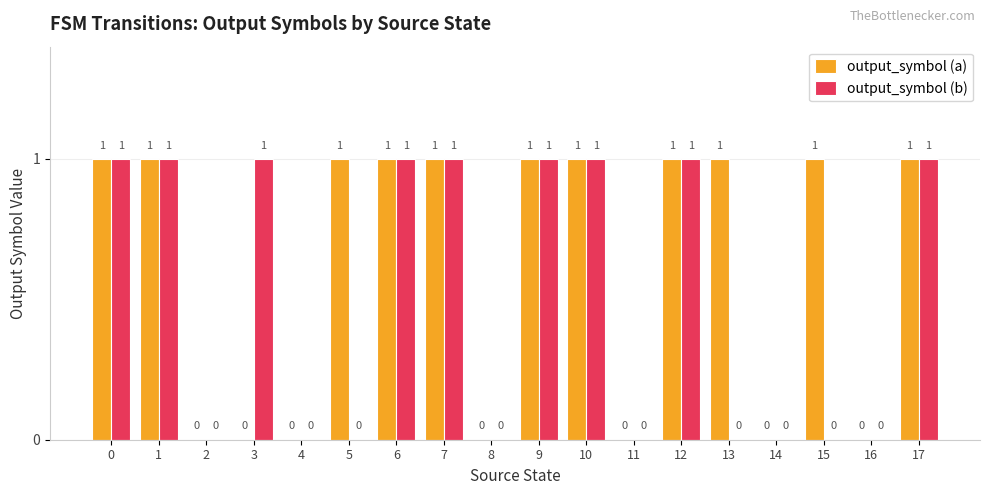

Does the chart contain stacked bars?

No